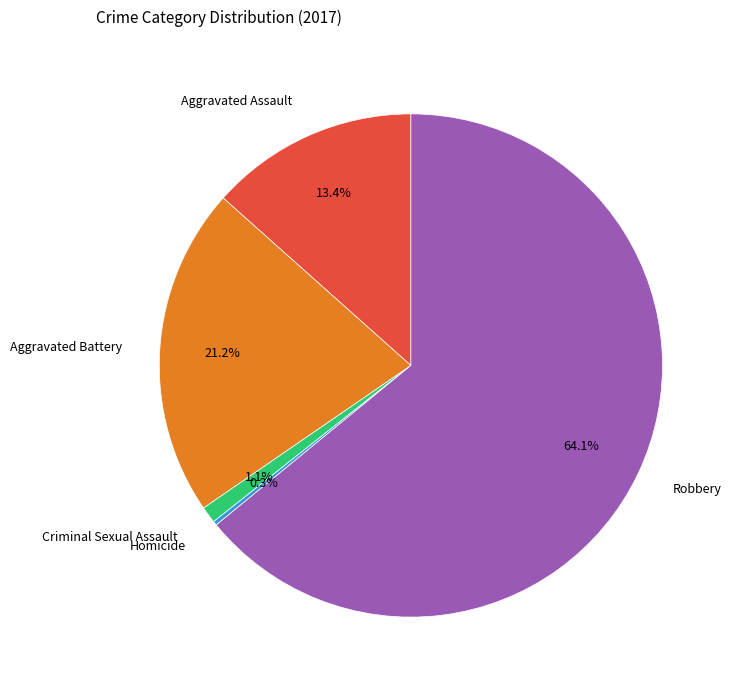

Between Criminal Sexual Assault and Aggravated Battery, which is larger?

Aggravated Battery